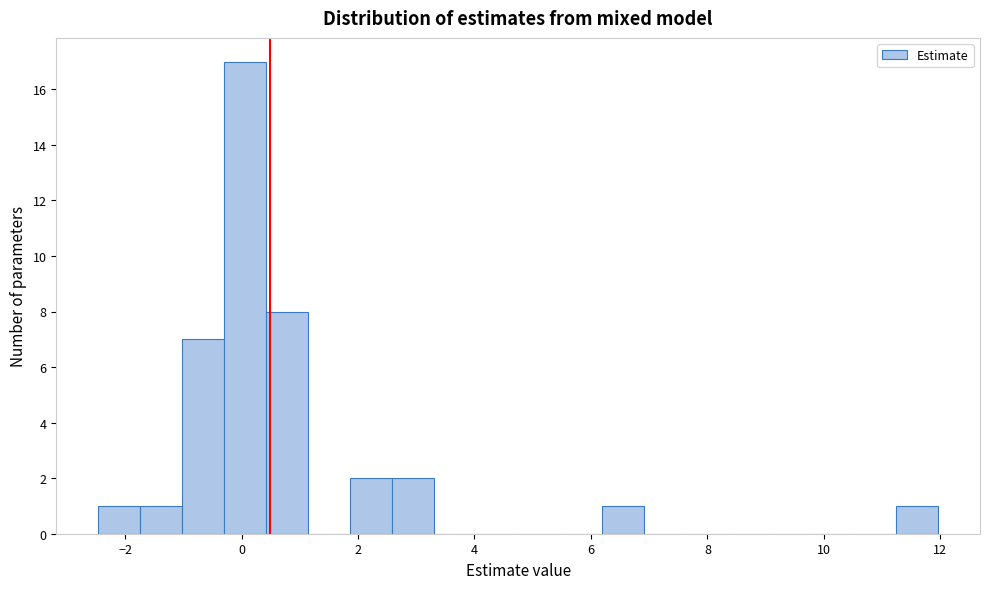

Read against the x-axis, roughly where is the centre of the tallest bar?

0.0